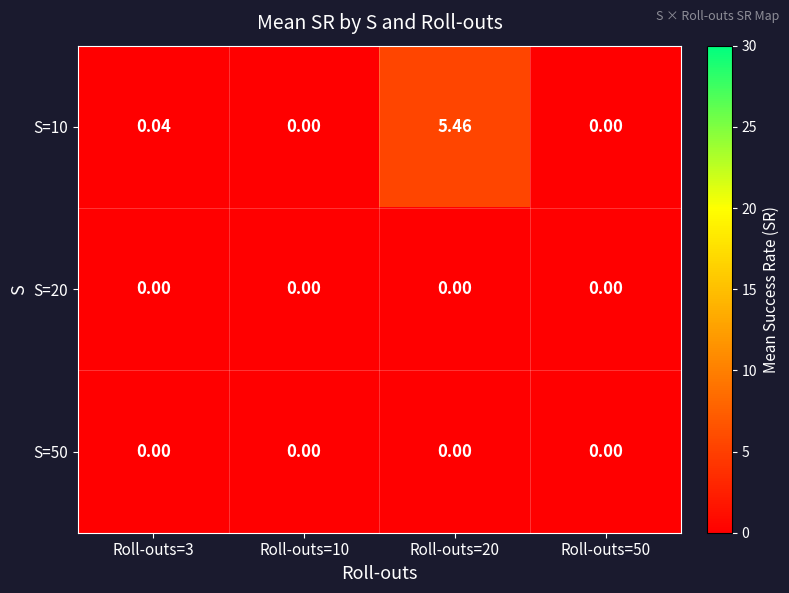

Rank the series at Roll-outs=20 from highest to lowest value.

S=10, S=20, S=50